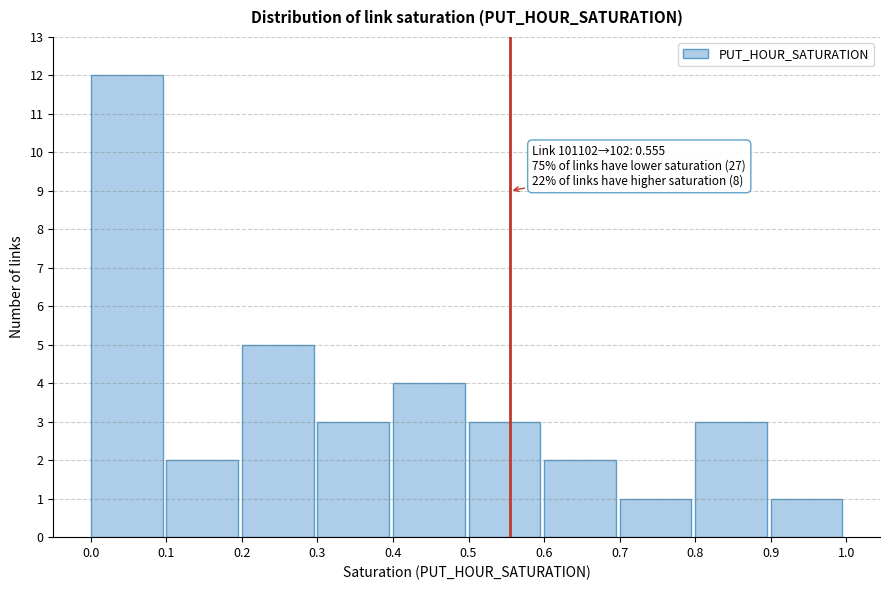

Which range on the x-axis has the tallest bar?

0.0 to 0.1